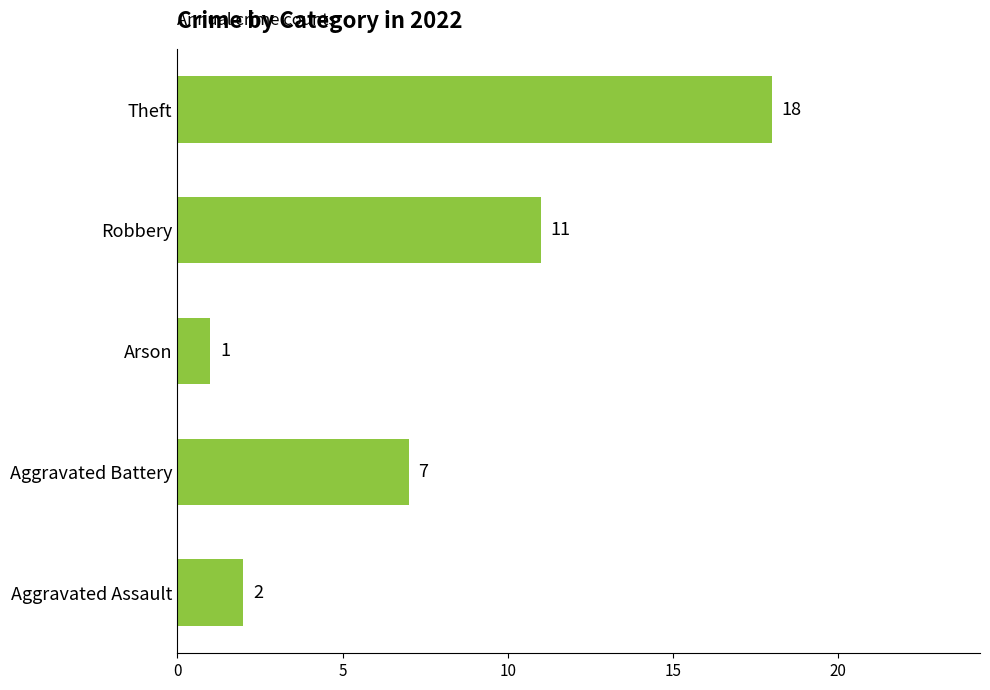

Between Aggravated Assault and Robbery, which is larger?

Robbery